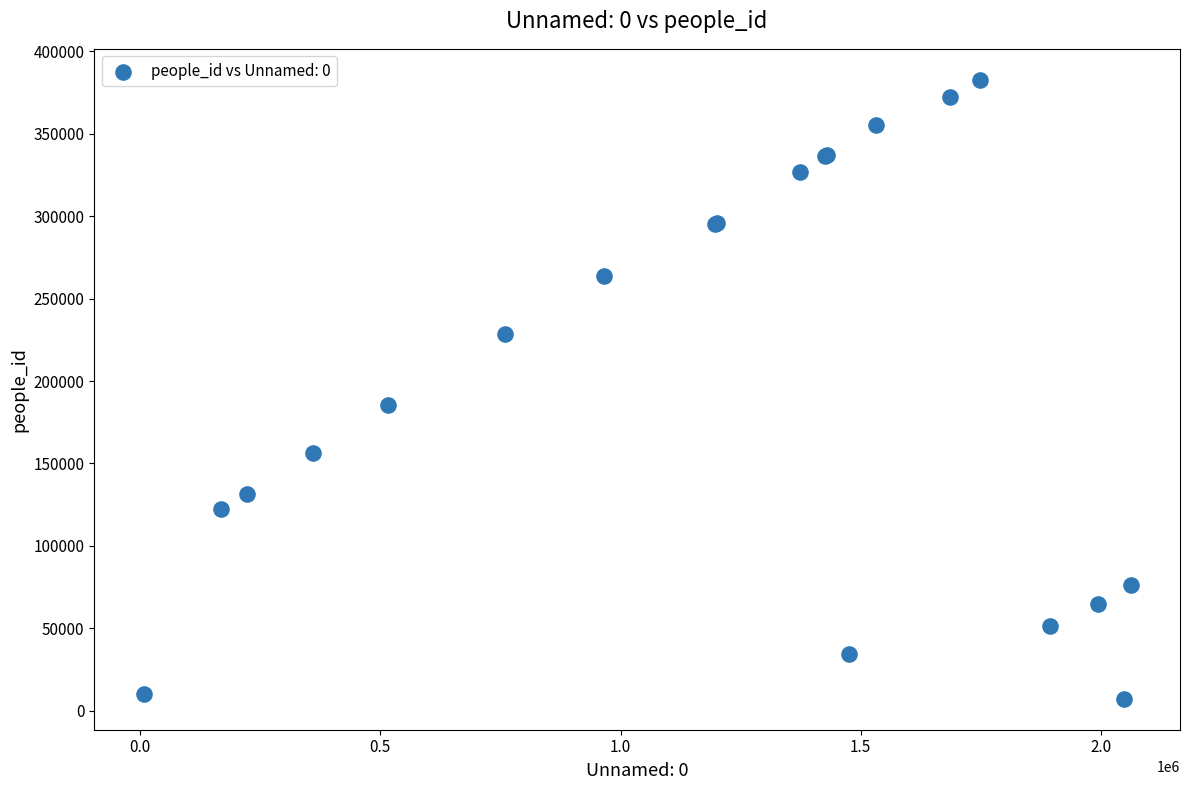

What Y value in the scatter plot is closest to 194992?

185316